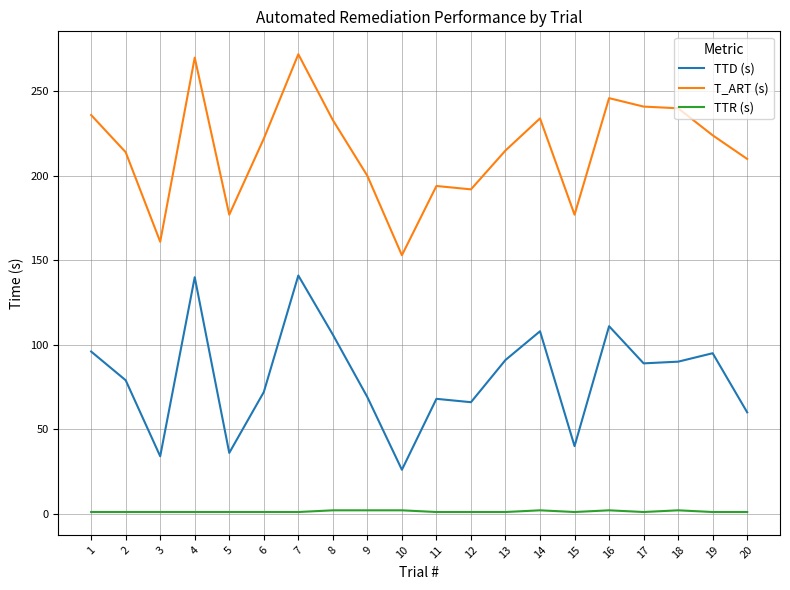

Rank the series at 14 from highest to lowest value.

T_ART (s), TTD (s), TTR (s)